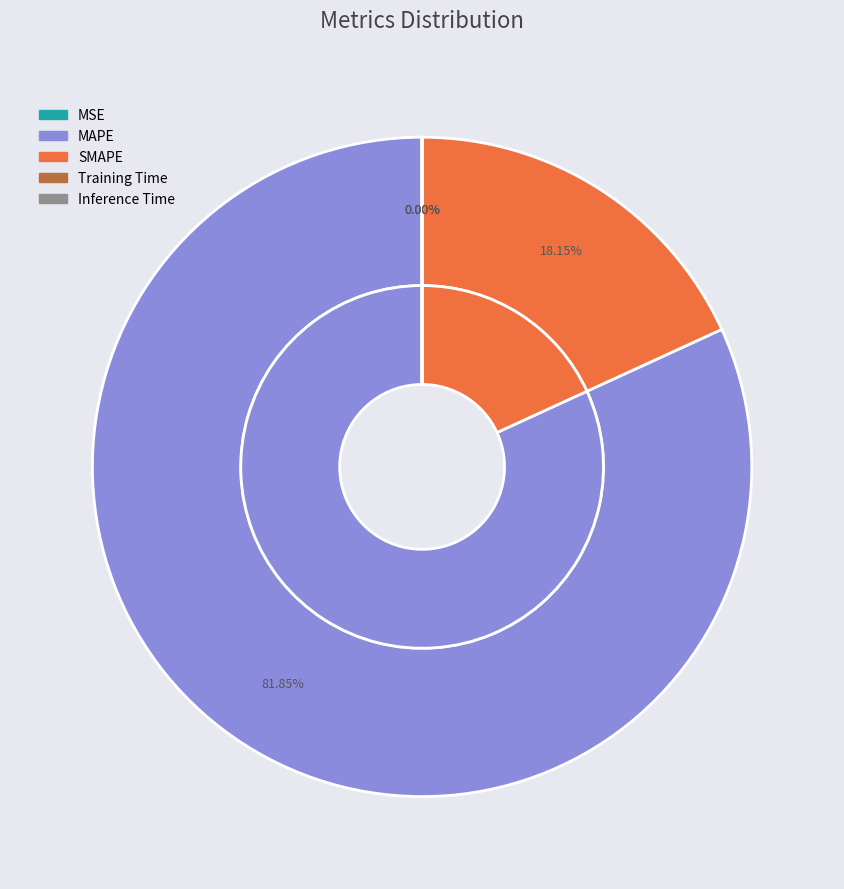

What is the majority slice?

MAPE